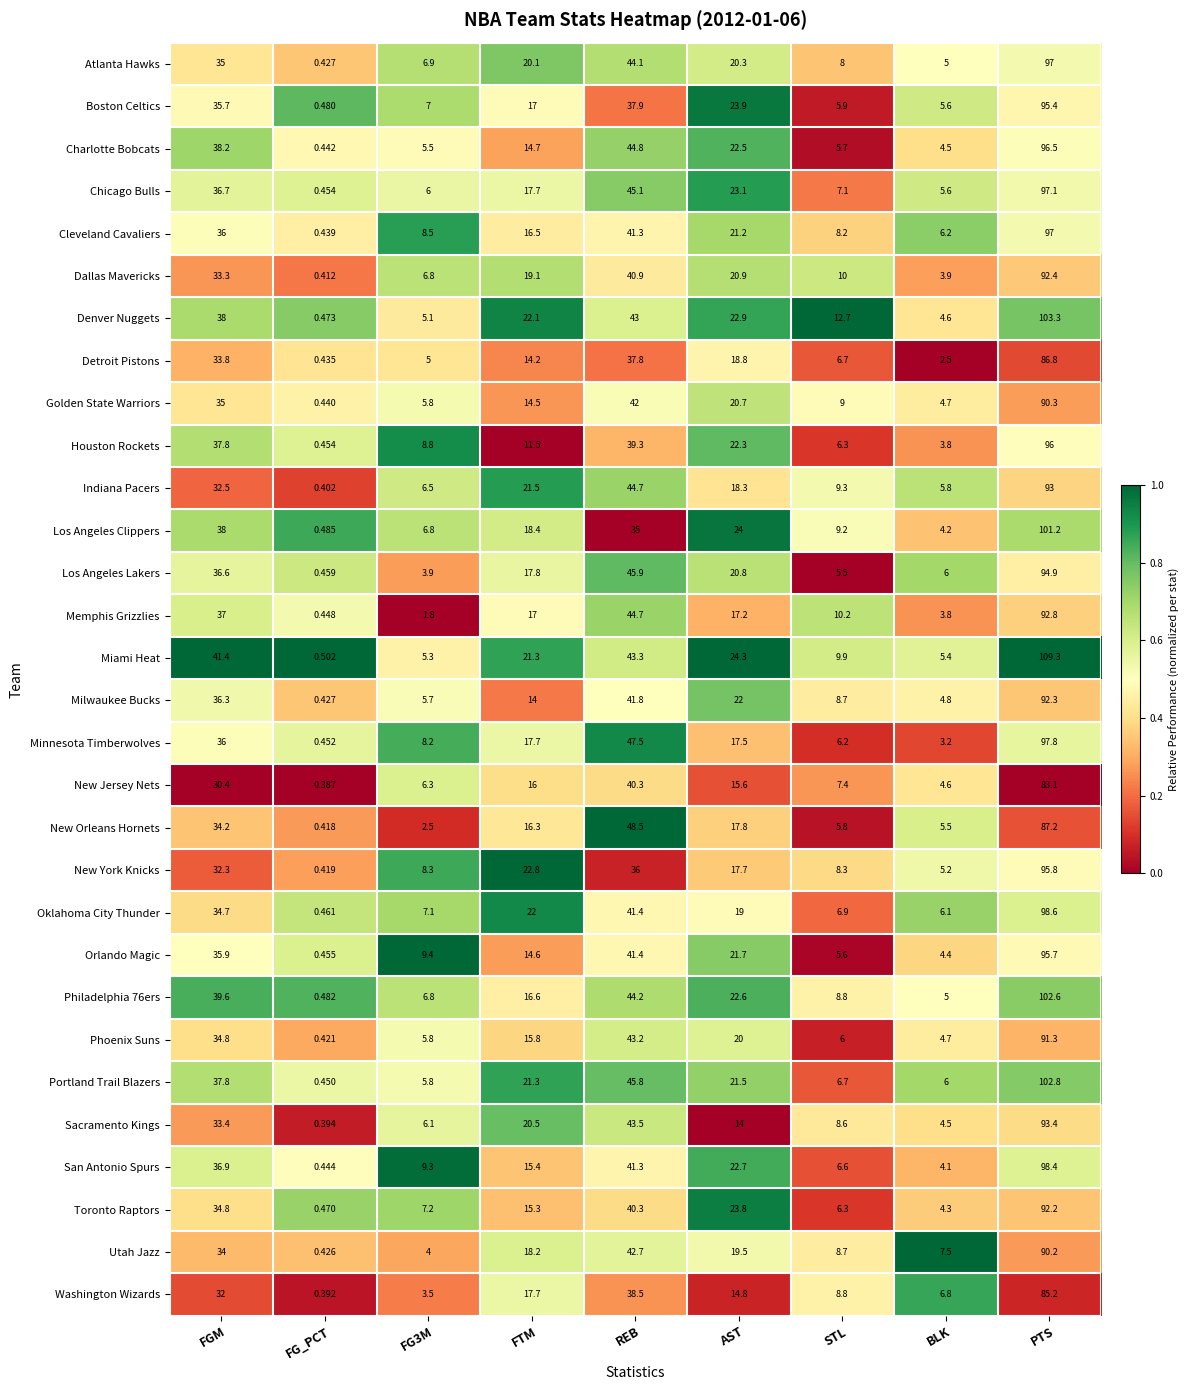

Between STL and PTS, which series saw the biggest shift?

Miami Heat